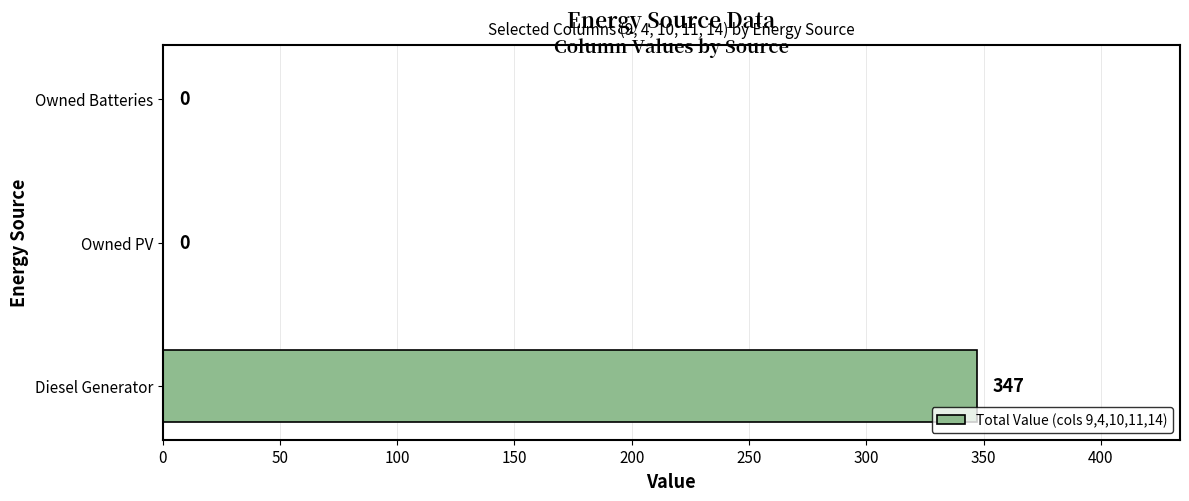

The chart shows a value of 0 at Owned PV. True or false?

True